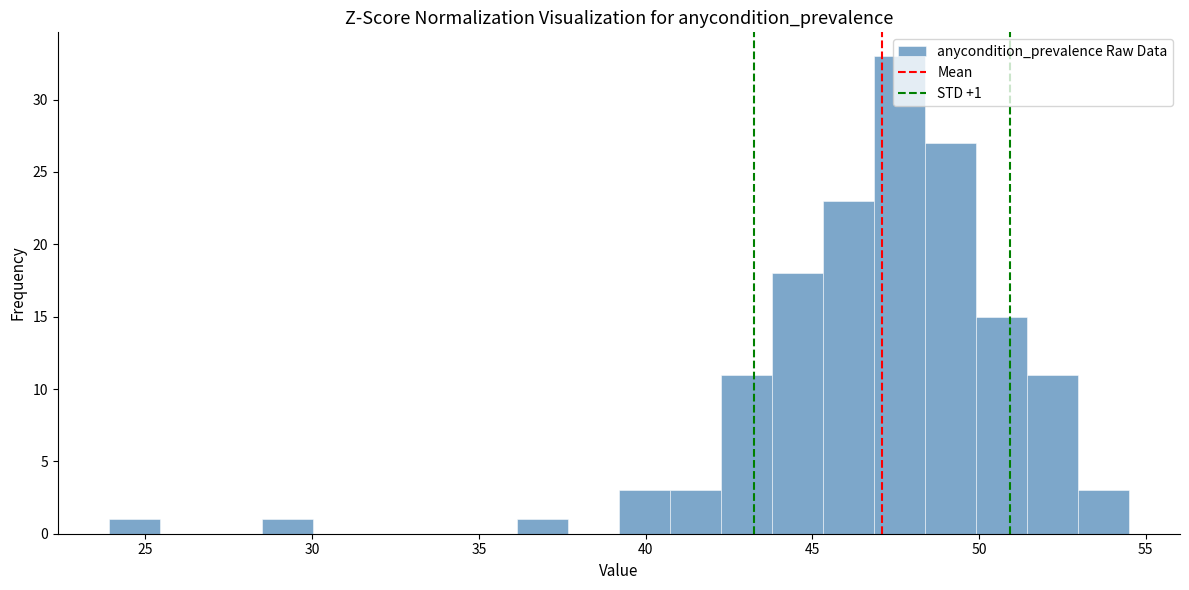

Read against the x-axis, roughly where is the centre of the tallest bar?

47.5